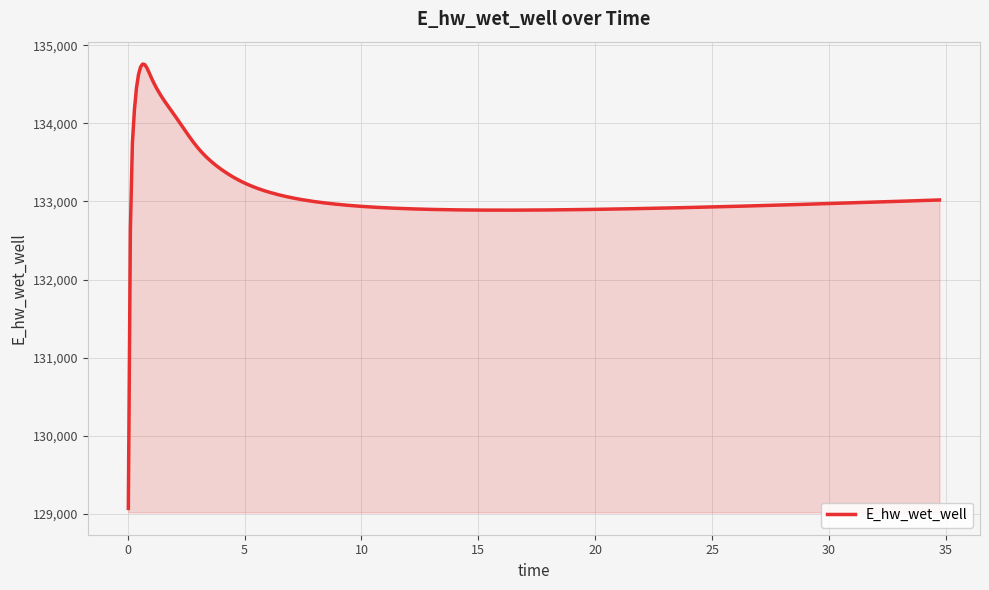

What is the smallest value displayed?

129070.3